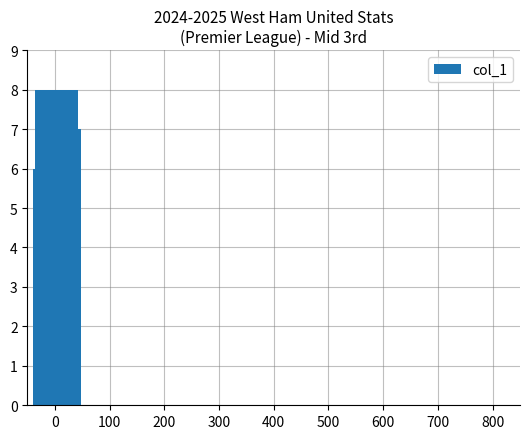

What is the difference between the second highest and second lowest values?

5